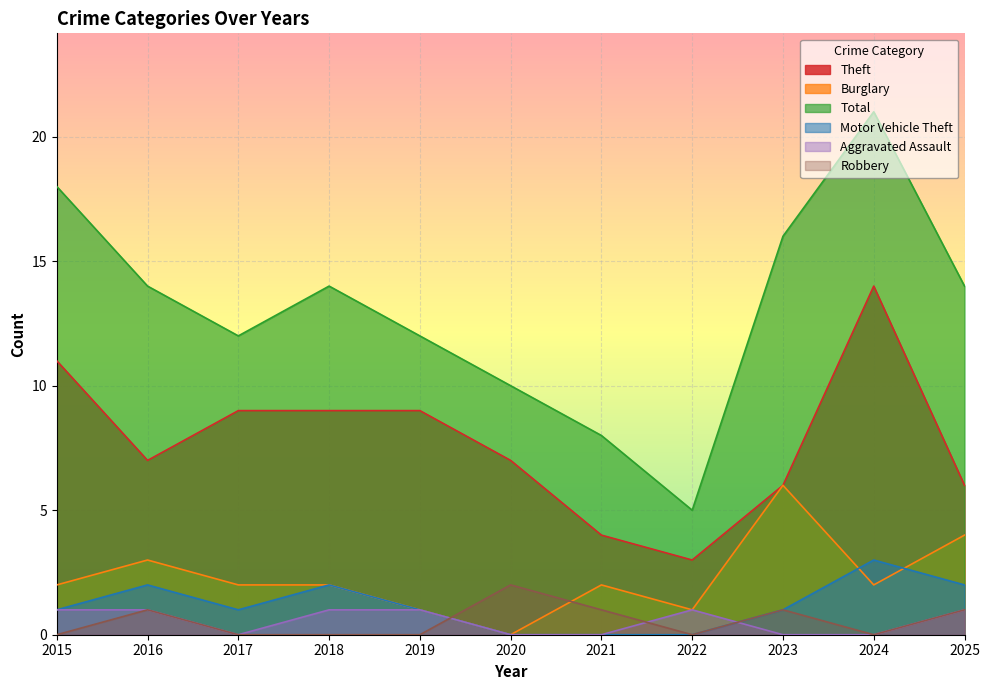

Is the value of Theft at 2015 greater than the value of Burglary at 2018?

Yes